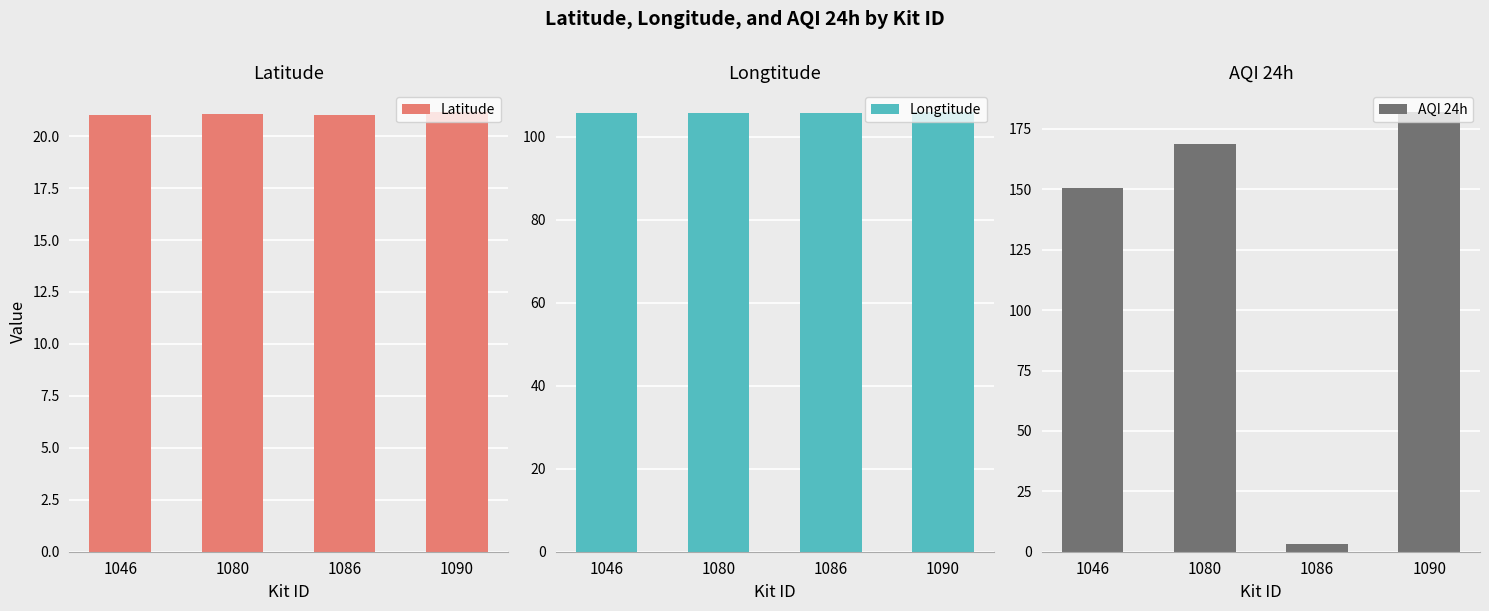

Rank the series by their average value, from lowest to highest.

Latitude, Longtitude, AQI 24h